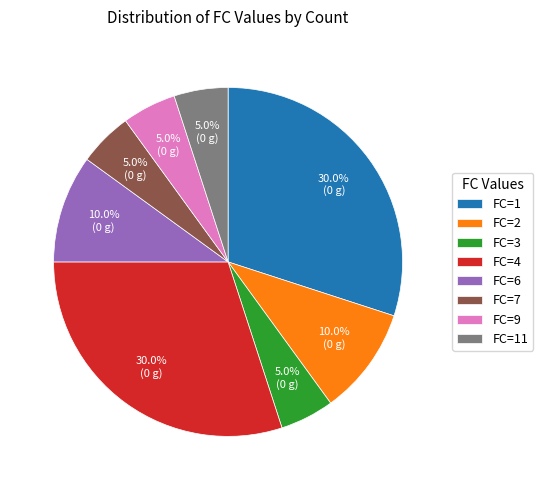

To the nearest percent, what is the difference between the largest and smallest slice percentages?

25%